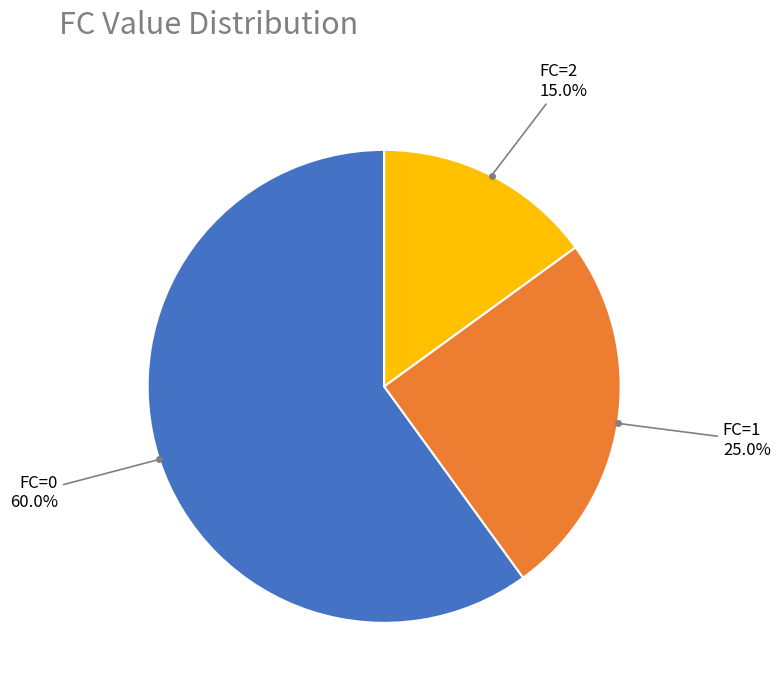

To the nearest percent, what is the difference between the largest and smallest slice percentages?

45%